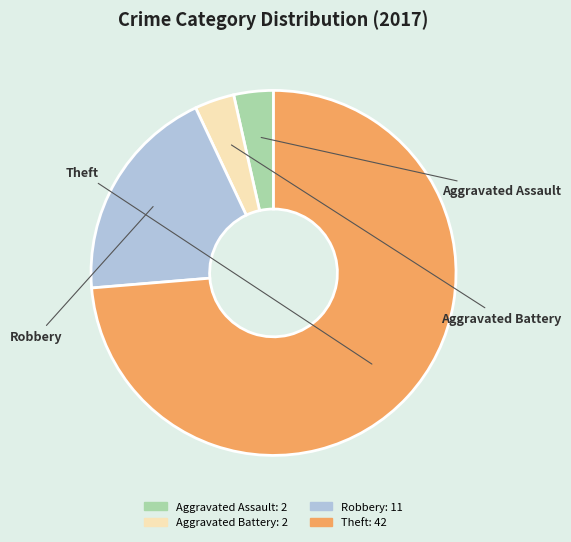

Approximately how many times larger is the value at Theft compared to Aggravated Battery?

21.0